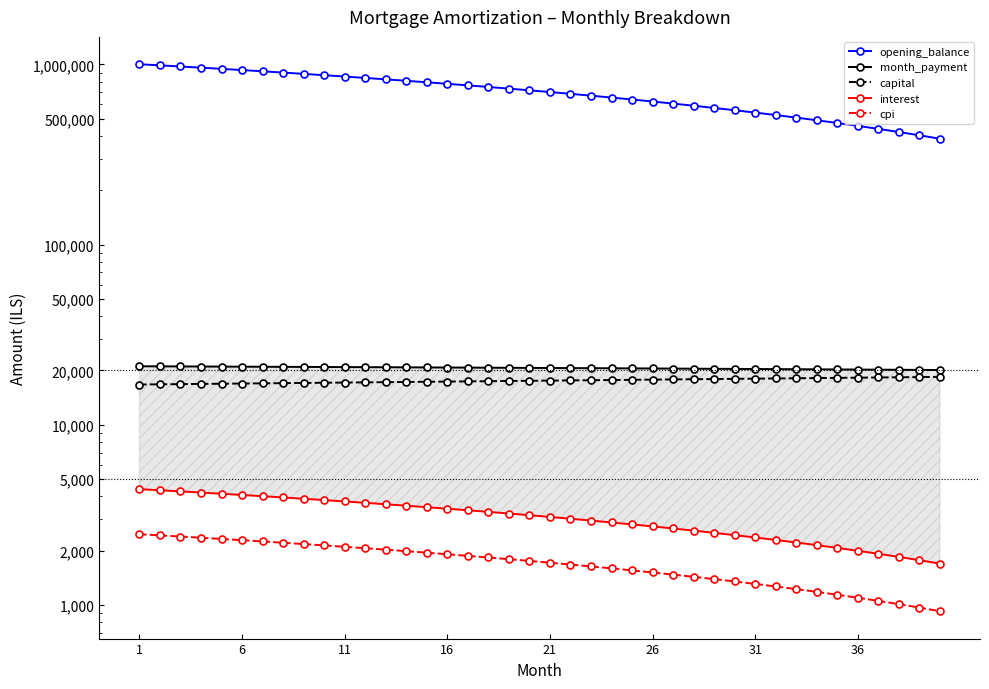

The month_payment series shows 5553.2 at 26. True or false?

False